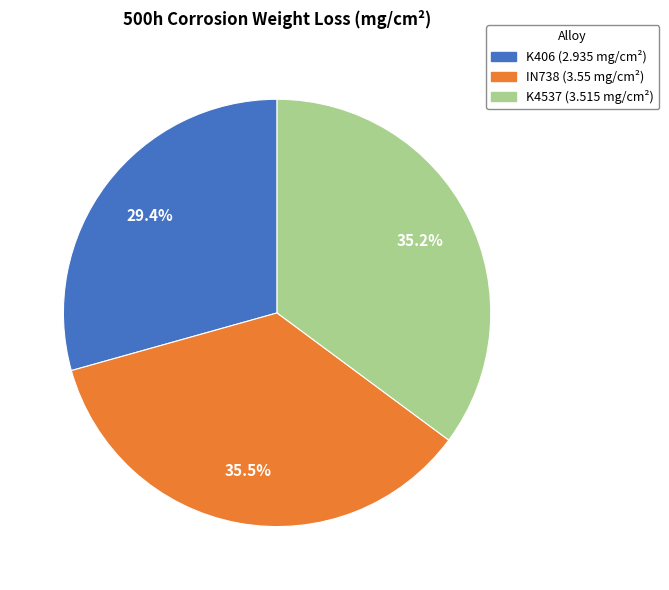

Does K406 represent more than half of the total?

No